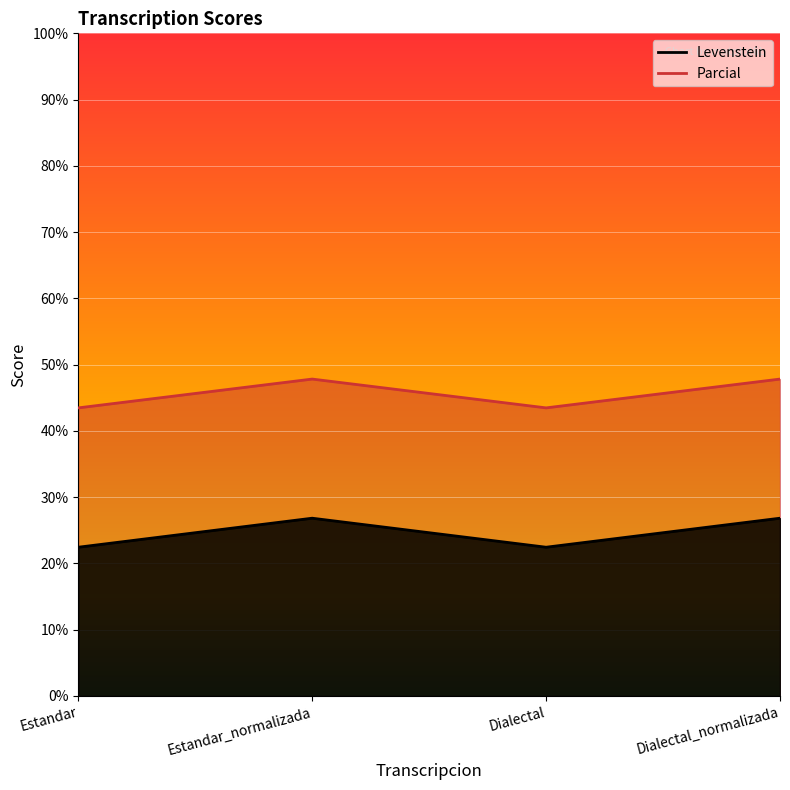

What position from the right is Estandar_normalizada?

3